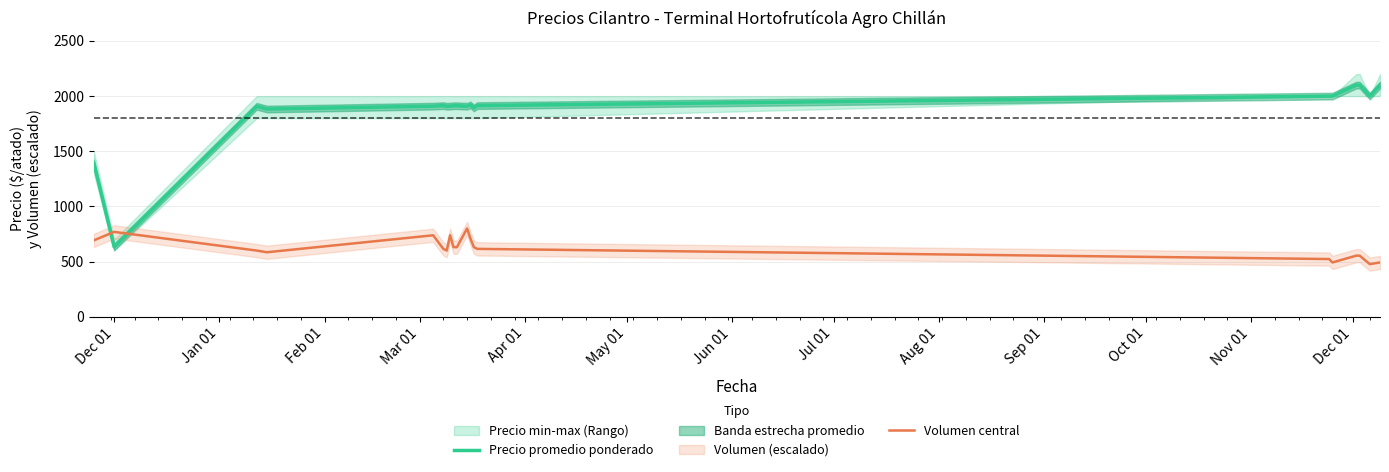

True or false: Precio promedio ponderado and Volumen central cross at least once.

True